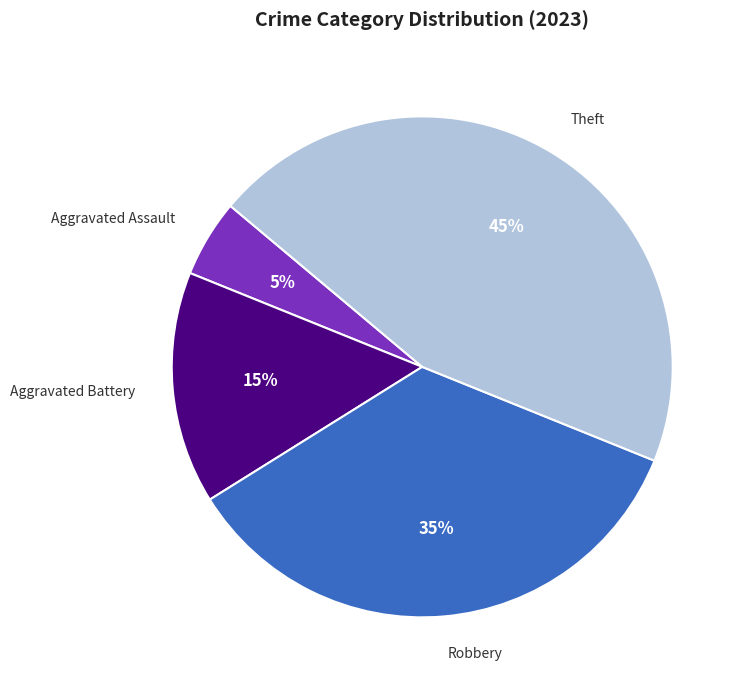

To the nearest percent, what is the combined percentage of Robbery and Aggravated Assault?

40%